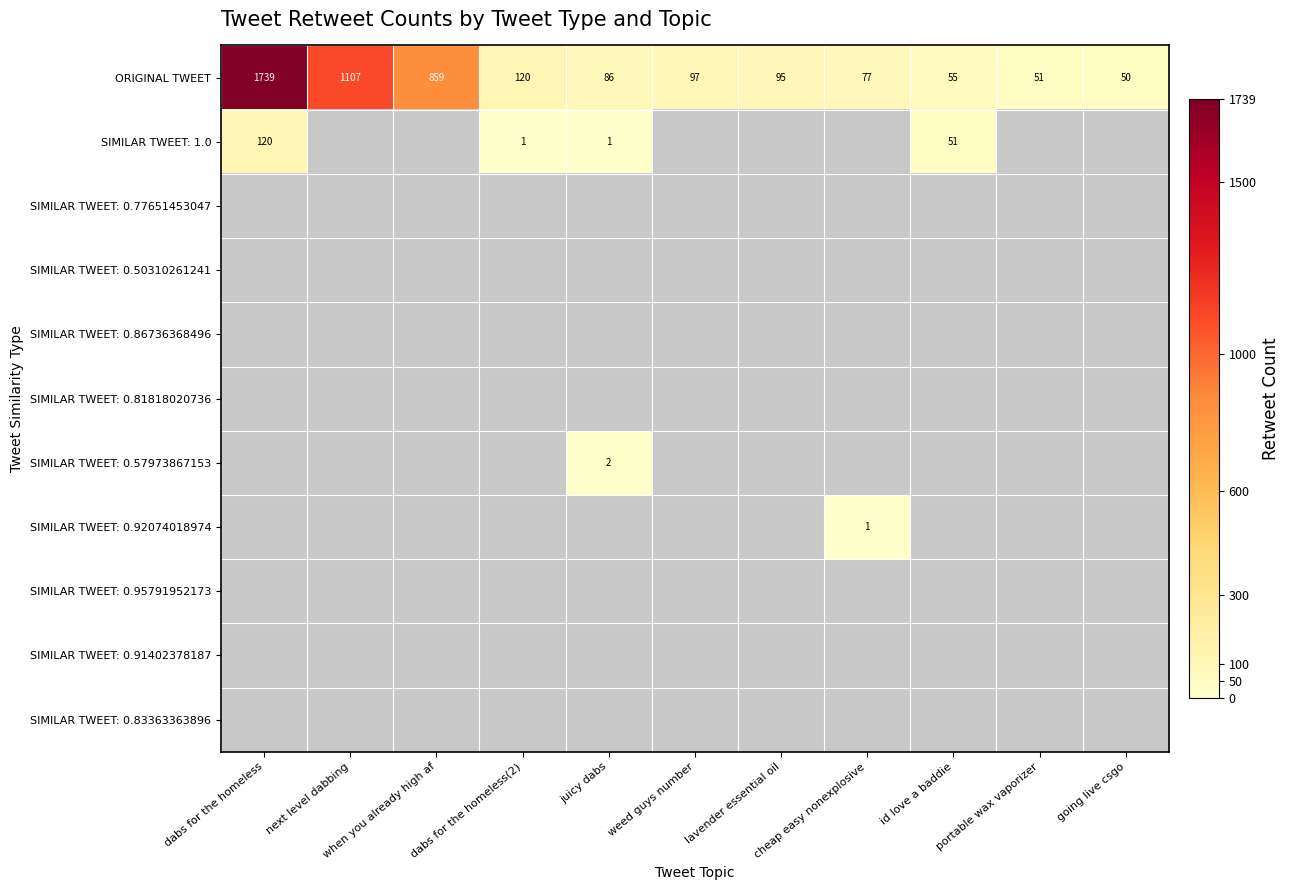

How many categories are shown in the chart?

11